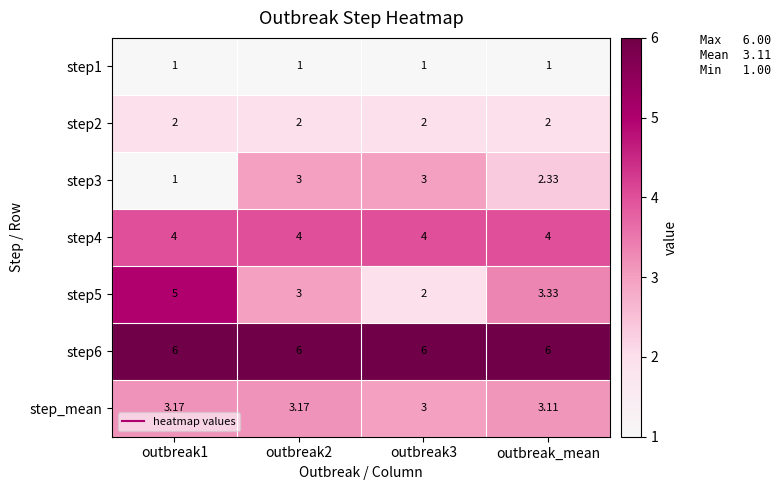

Is the value of step3 at outbreak1 greater than the value of step2 at outbreak_mean?

No